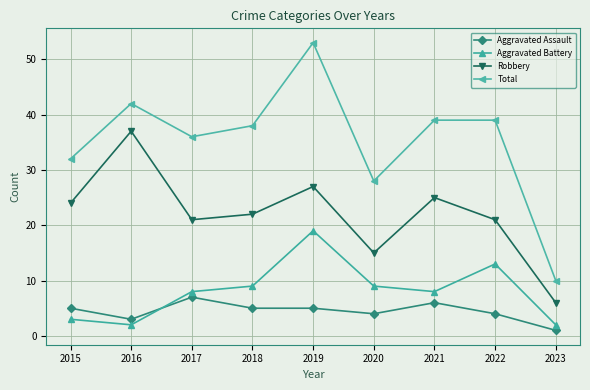

What is the difference between the Total values at 2017 and 2023?

26